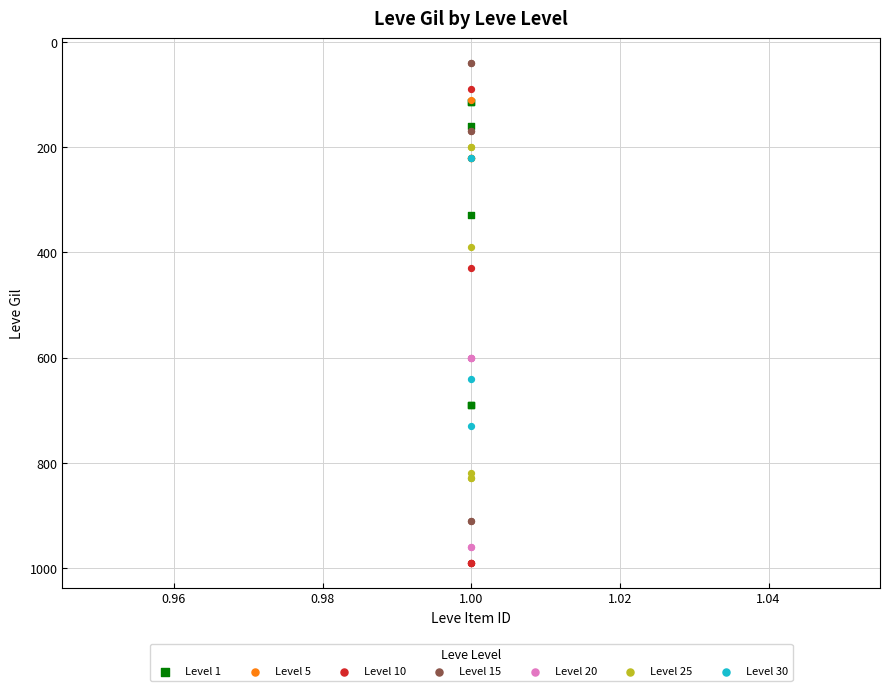

Which series has the largest Y range (max minus min)?

Level 10